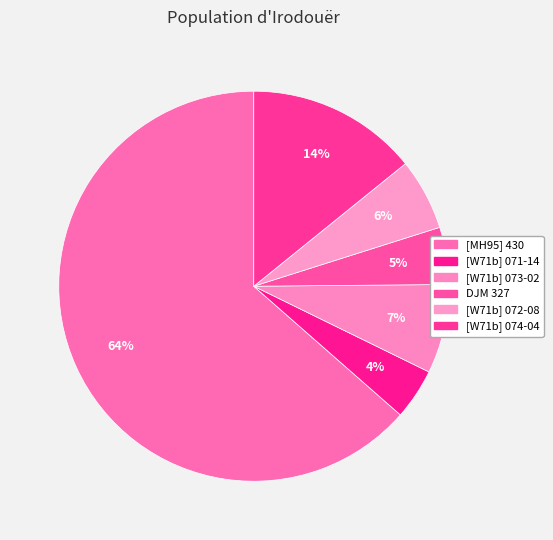

To the nearest percent, what is the average slice percentage?

17%